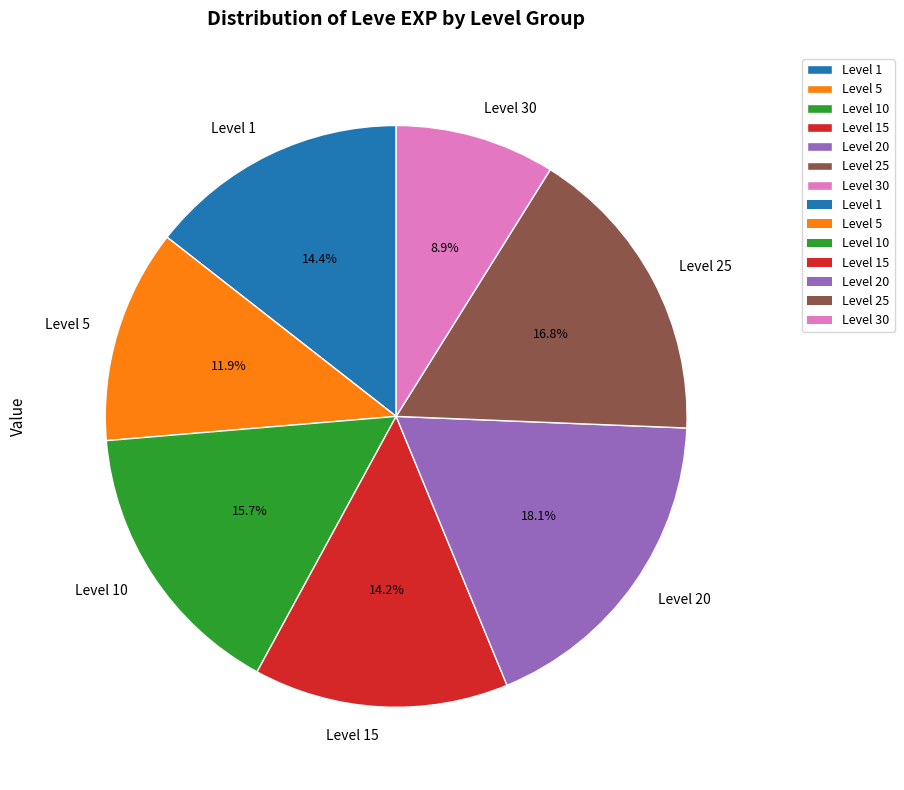

Which slice is the largest?

Level 20